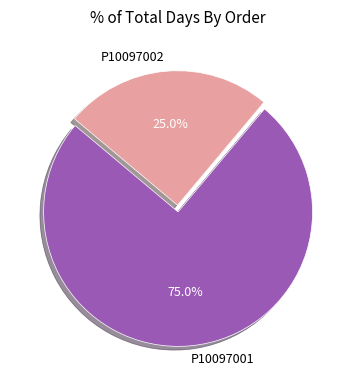

Does P10097002 account for over 50% of the chart?

No